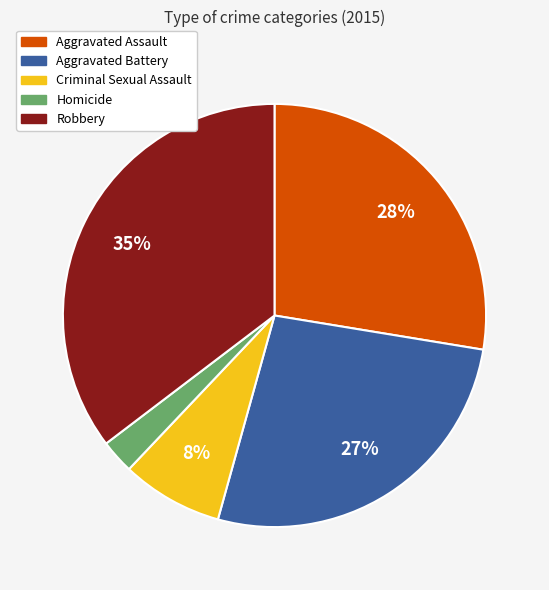

Is there a majority slice in this chart?

No